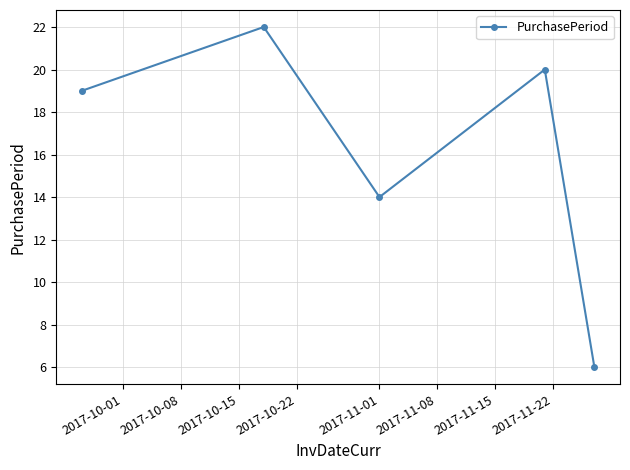

What is the value of the 5th point from the left?

6